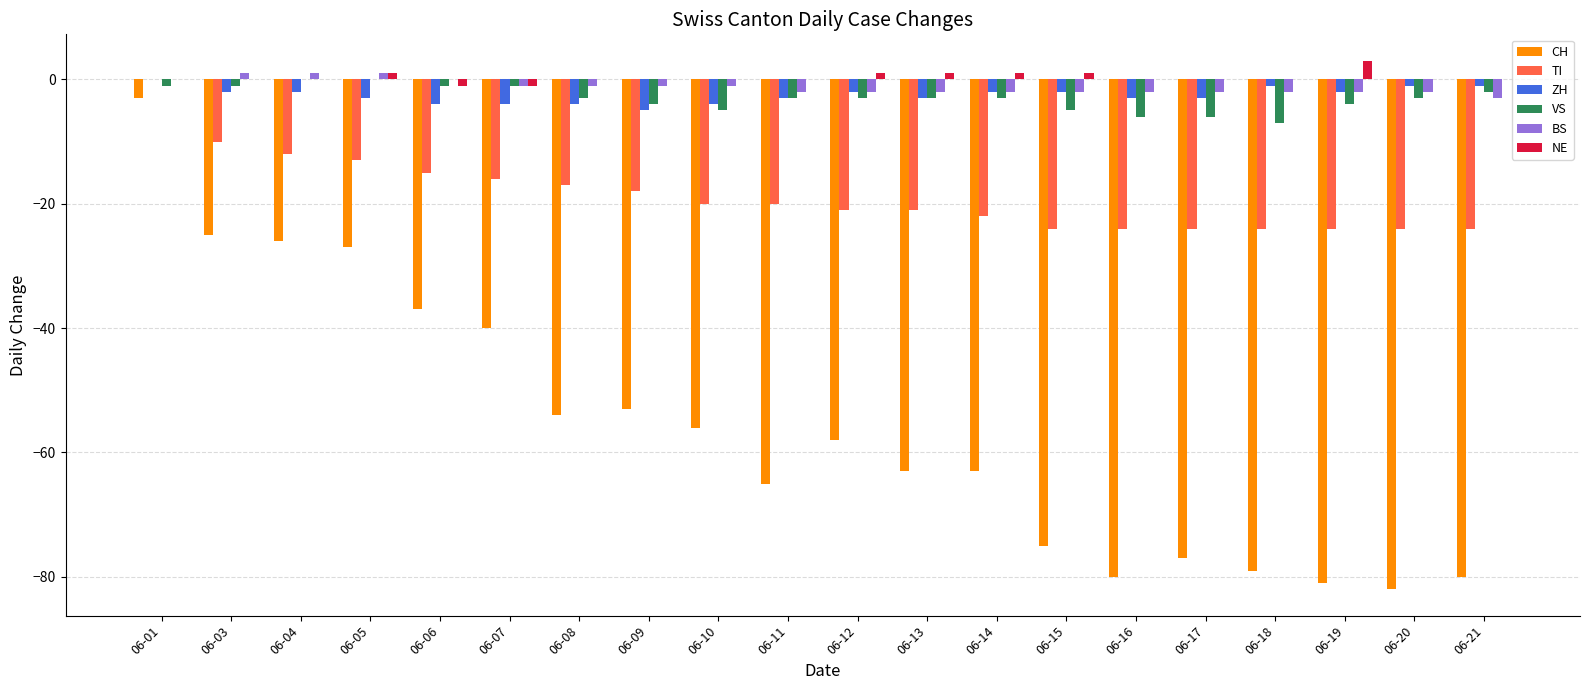

The NE series shows -1 at 06-07. True or false?

True